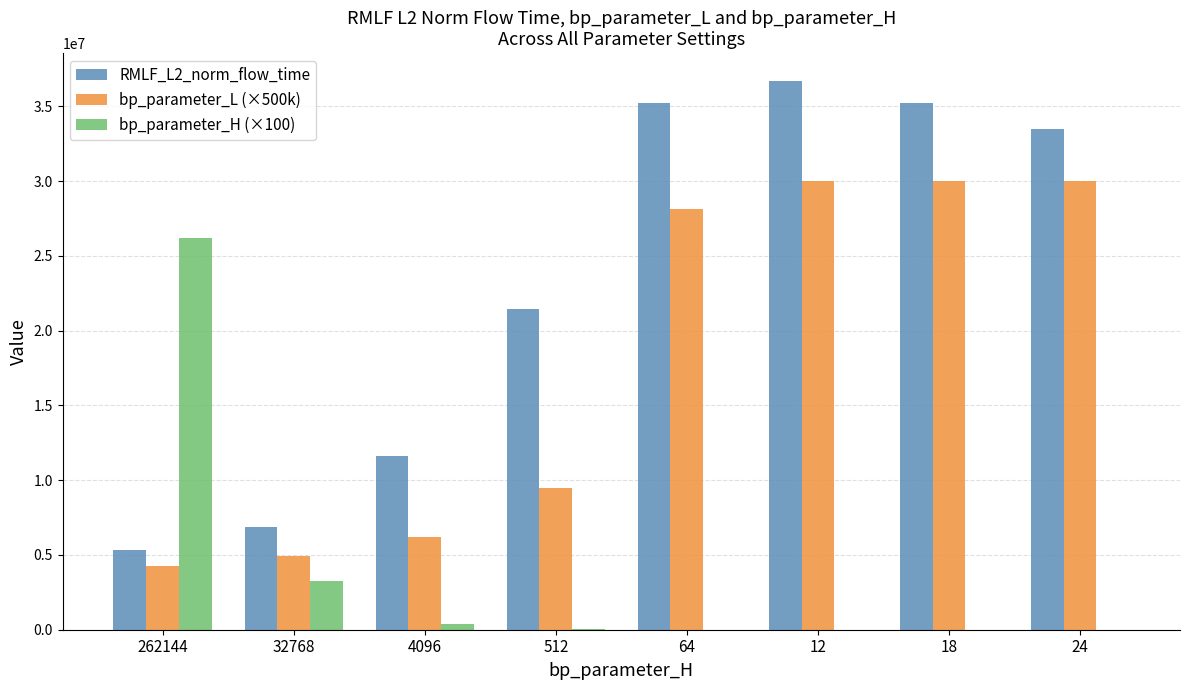

What is the highest value of the bp_parameter_L (×500k) series?

30000000.0